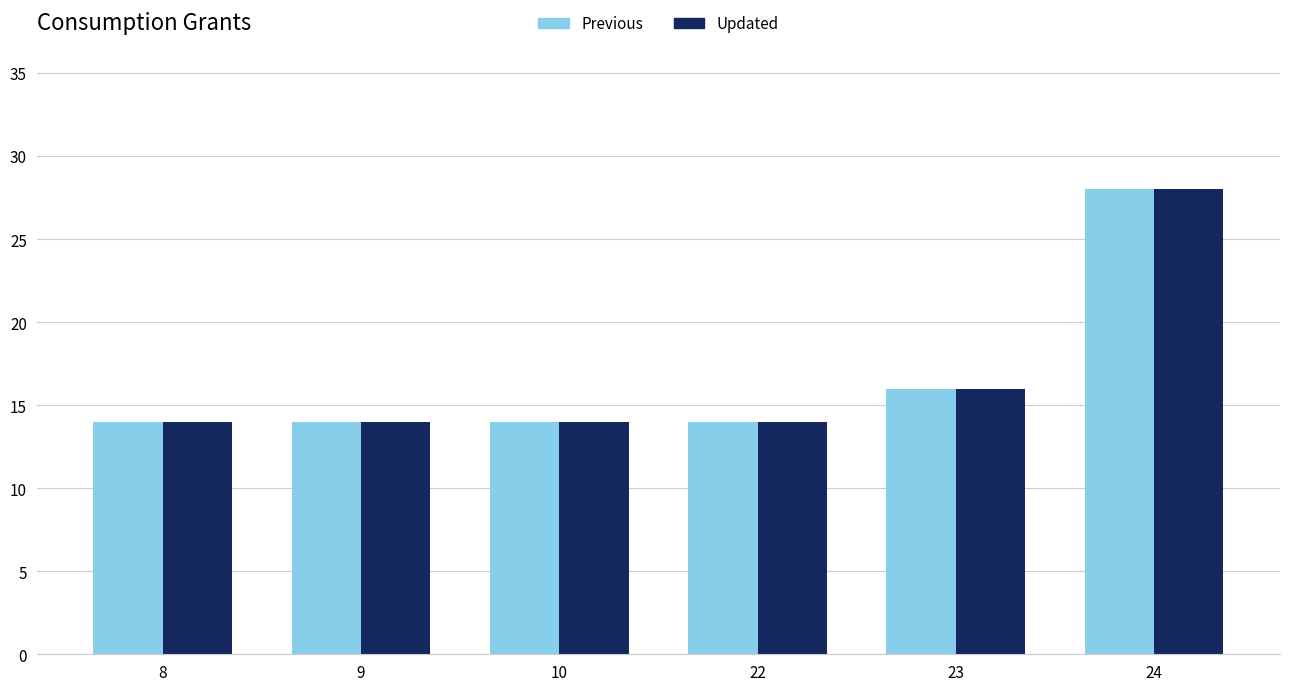

True or false: Updated has a value of 25 at 10.

False